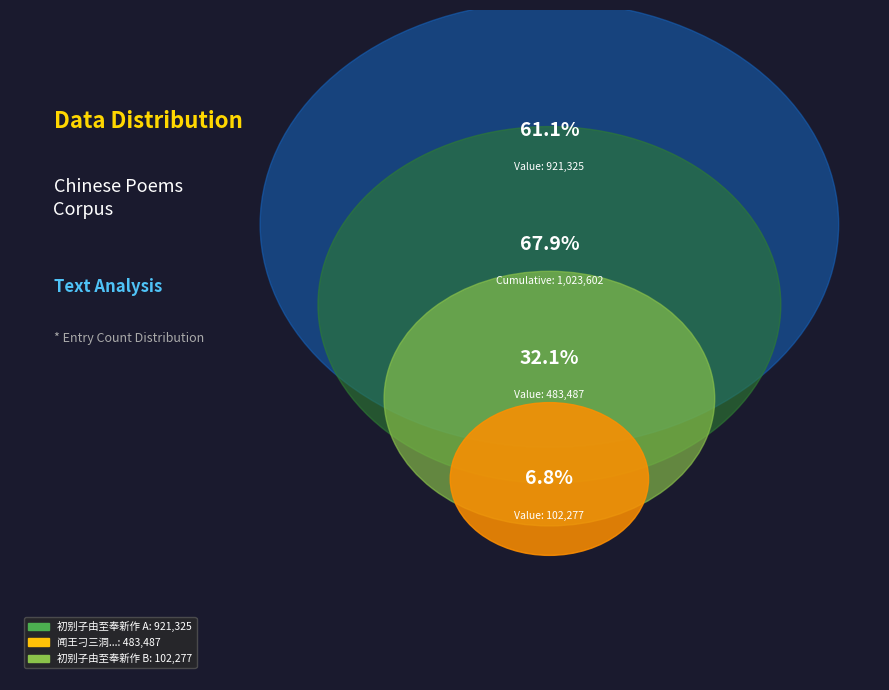

How many segments does this pie chart have?

3